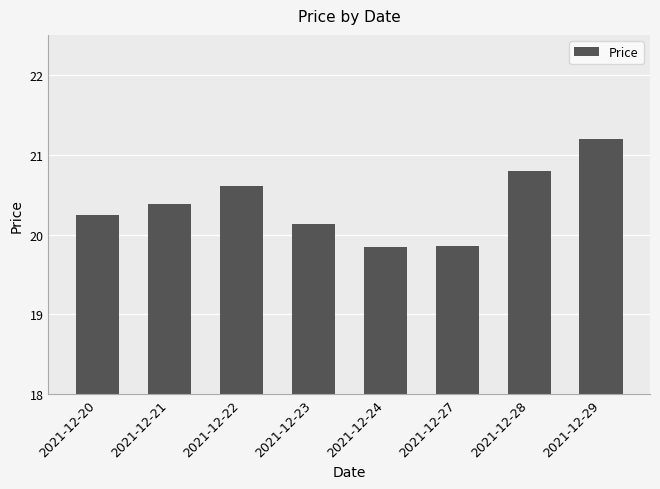

What is the average value?

20.4